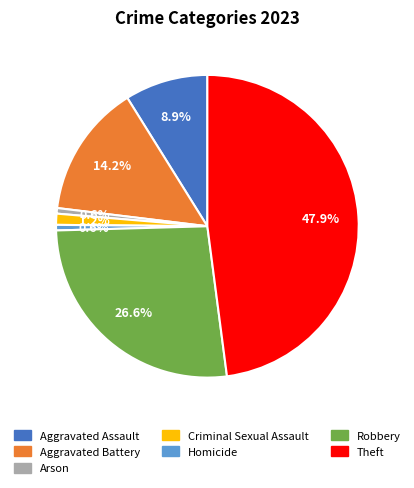

What percentage is the Arson slice, to the nearest percent?

1%